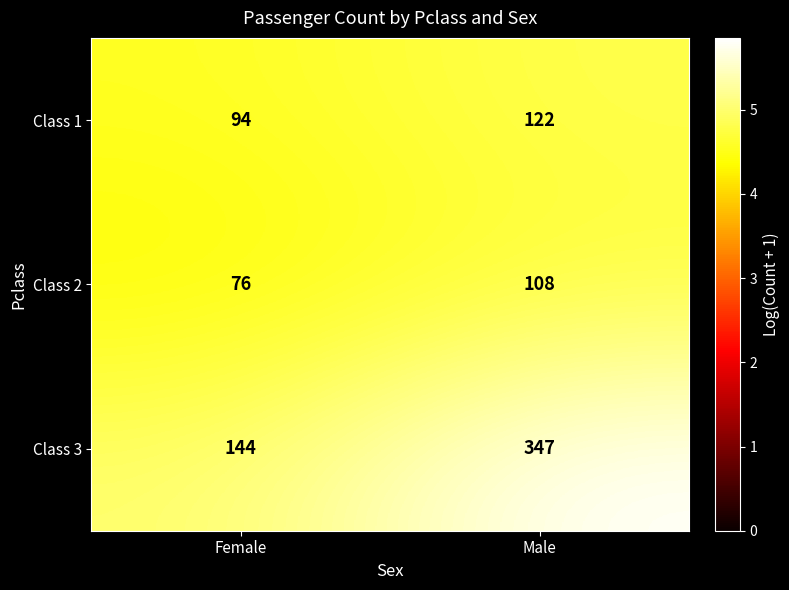

What is the difference between the maximum and minimum values in the Class 3 series?

203